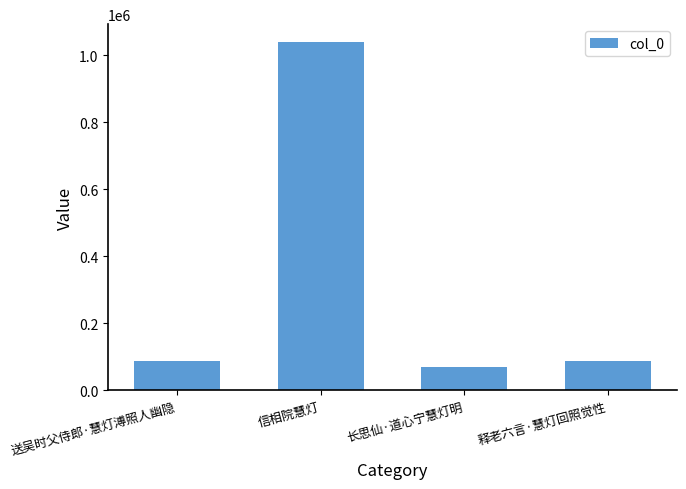

What is the difference between the second highest and second lowest values?

2019